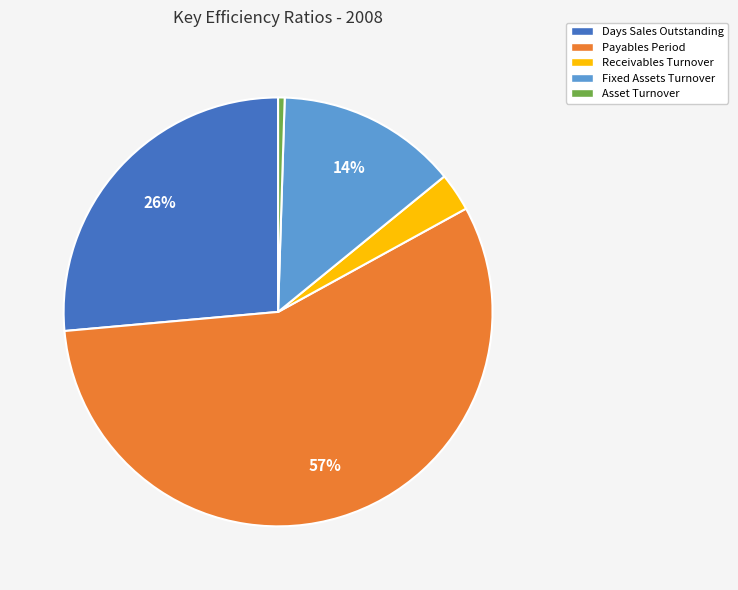

To the nearest percent, what is the average slice percentage?

20%